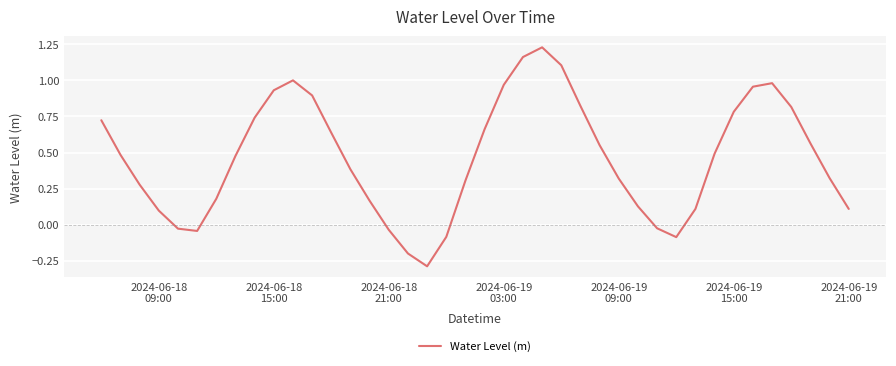

What is the smallest value displayed?

-0.3